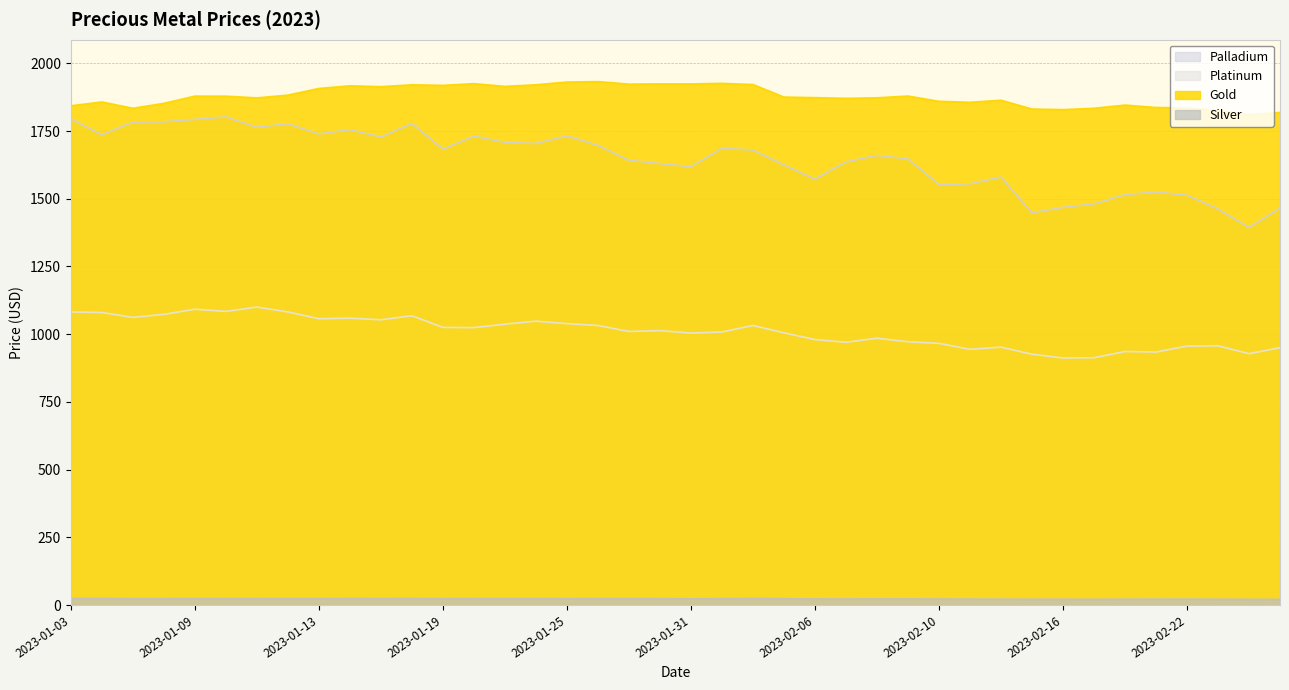

At how many categories does at least one series exceed 1776?

40